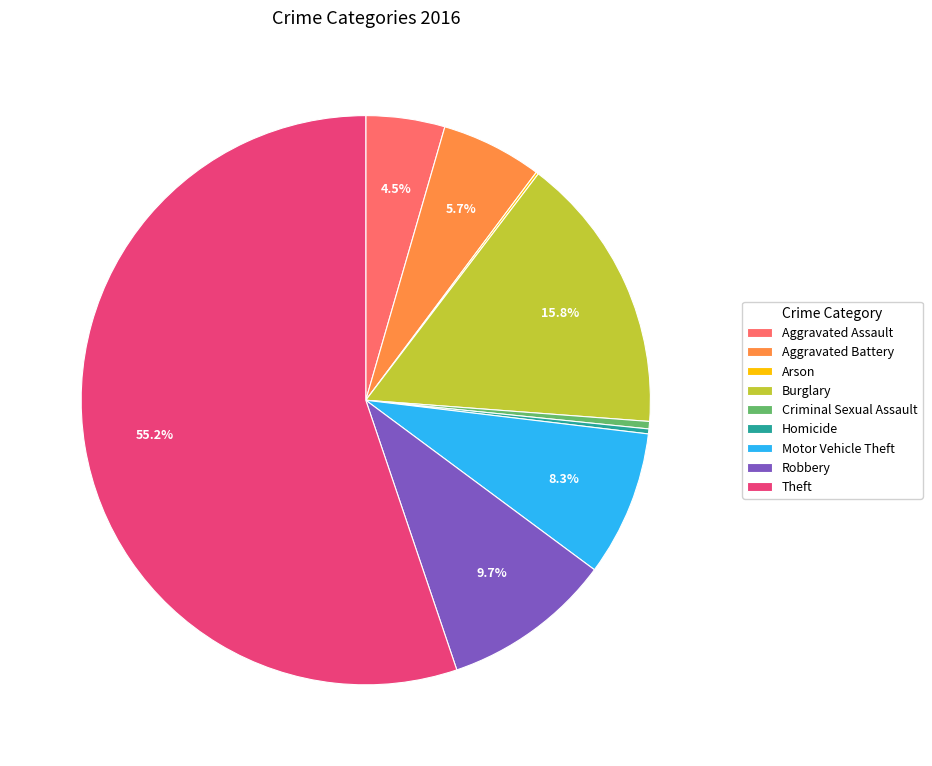

Does Theft represent more than half of the total?

Yes